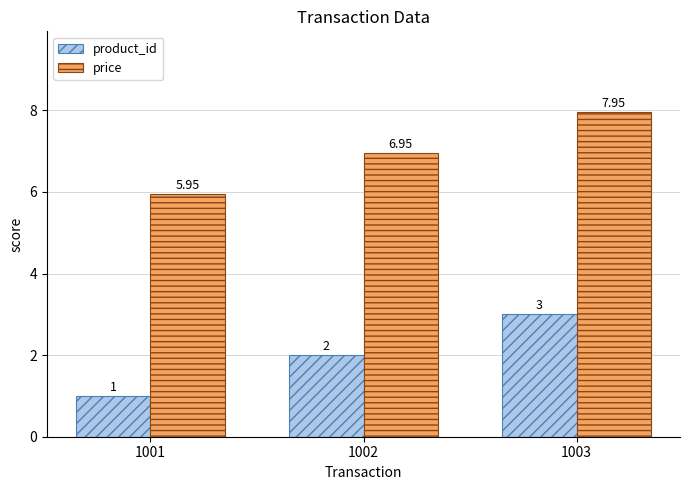

What is the difference between the price values at 1002 and 1001?

1.0